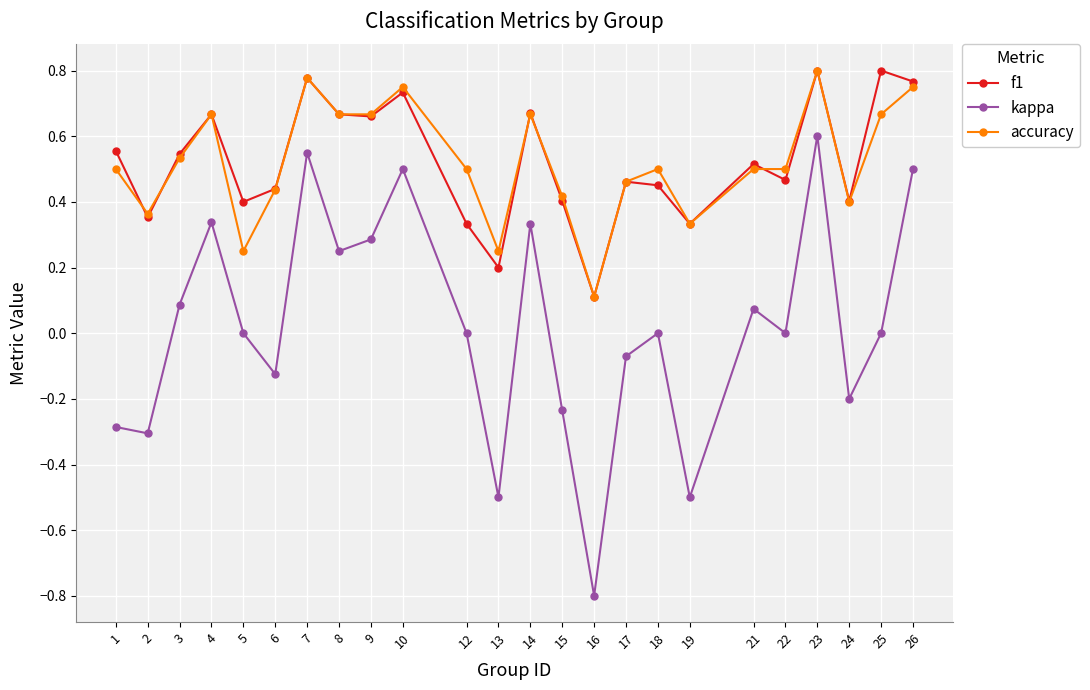

The value of f1 at 21 is 0.5. True or false?

True